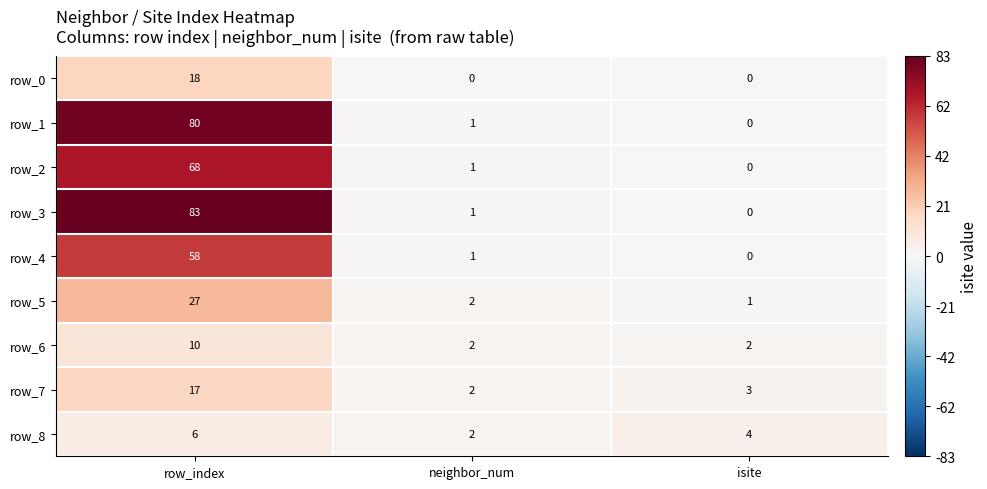

What is the difference between the highest and lowest values at isite?

4